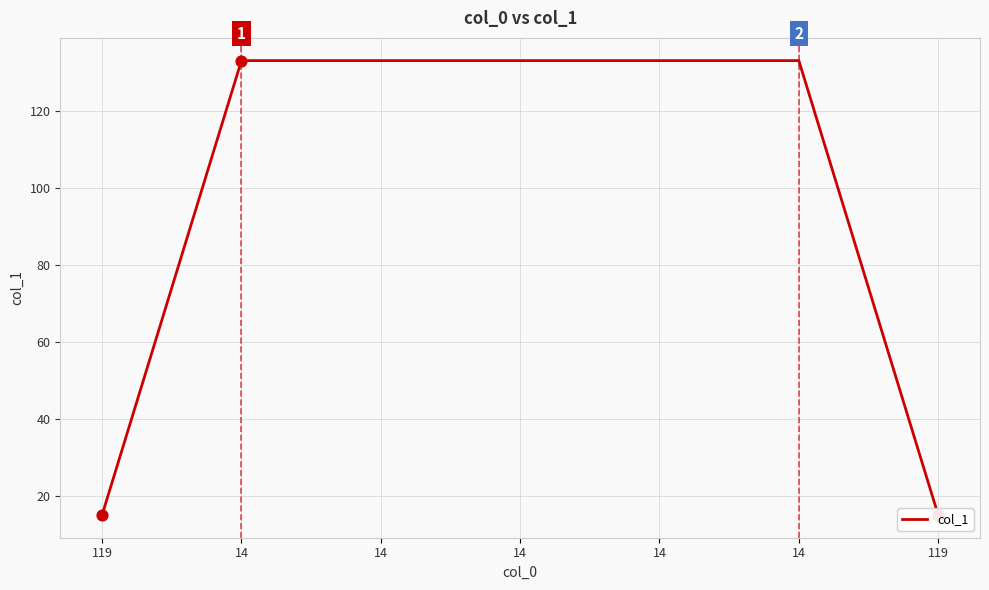

Which has a higher value, 14 or 14?

14